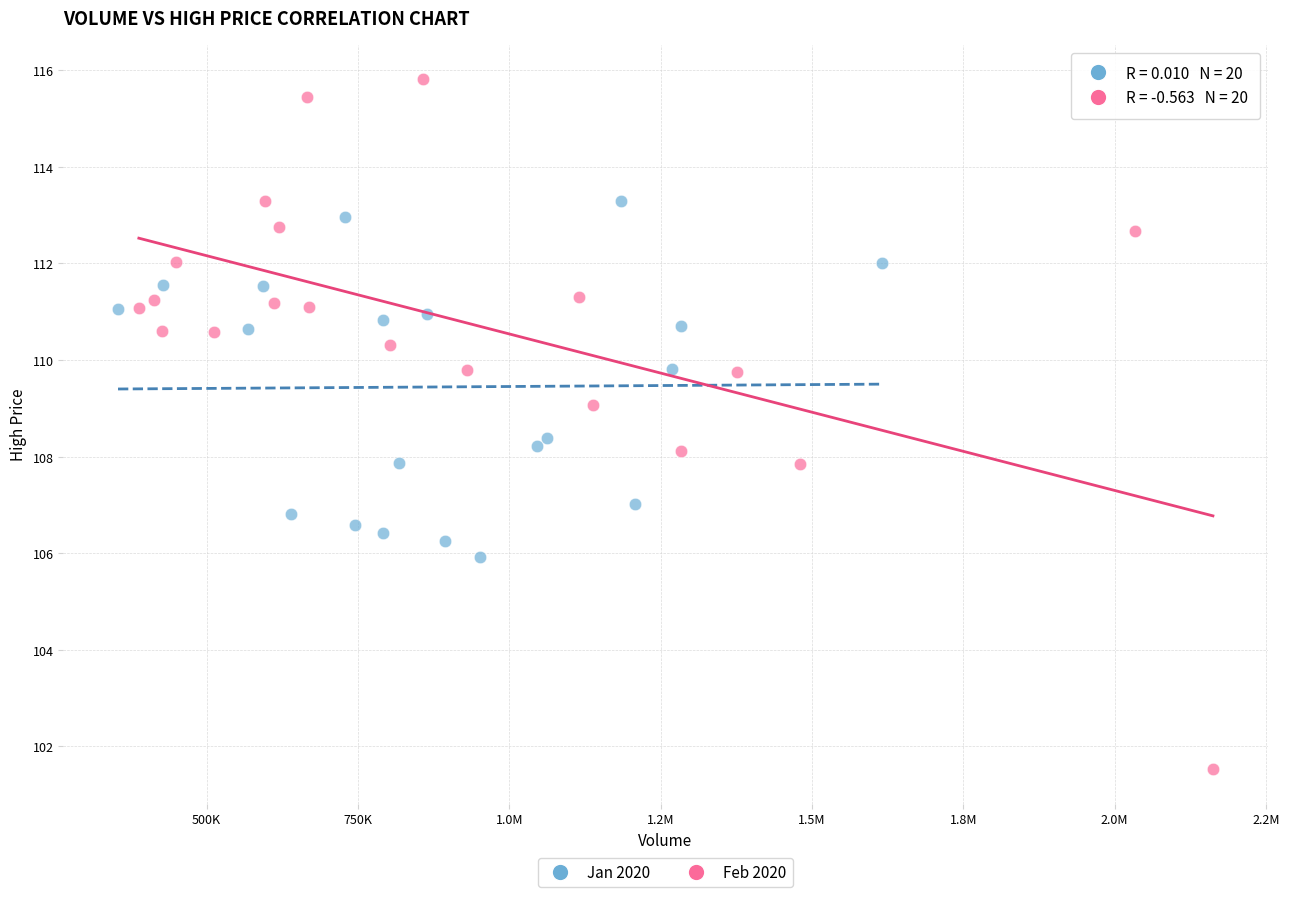

Which series has the widest spread of Y values?

Feb 2020